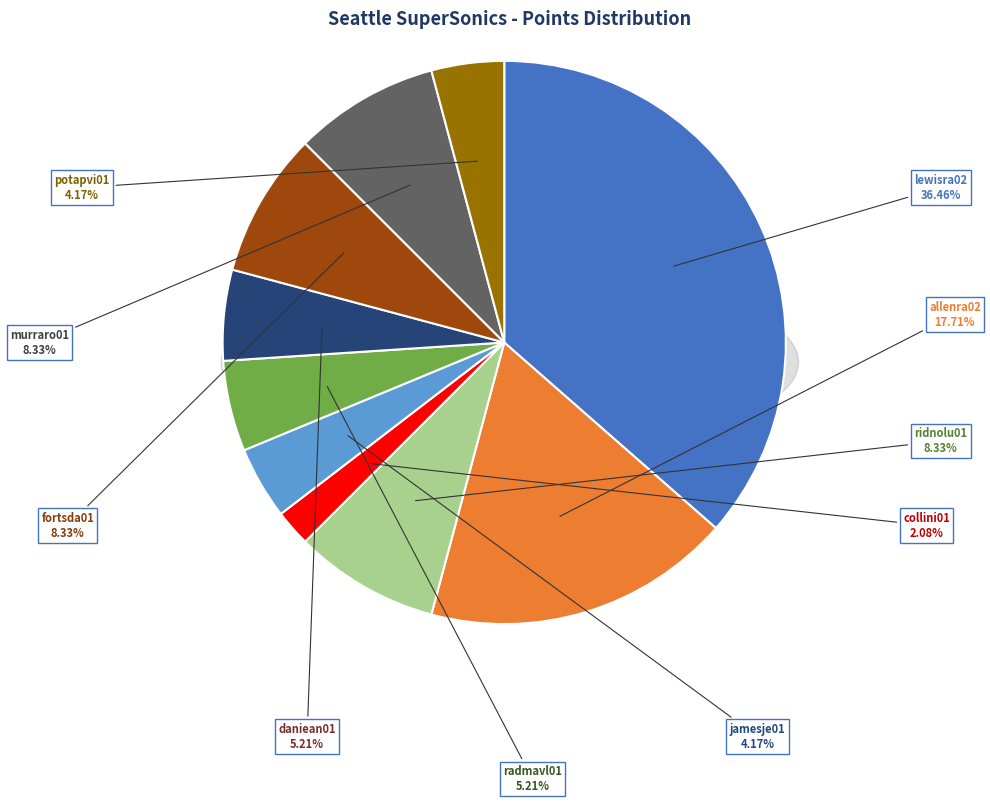

How many slices are in this pie chart?

10